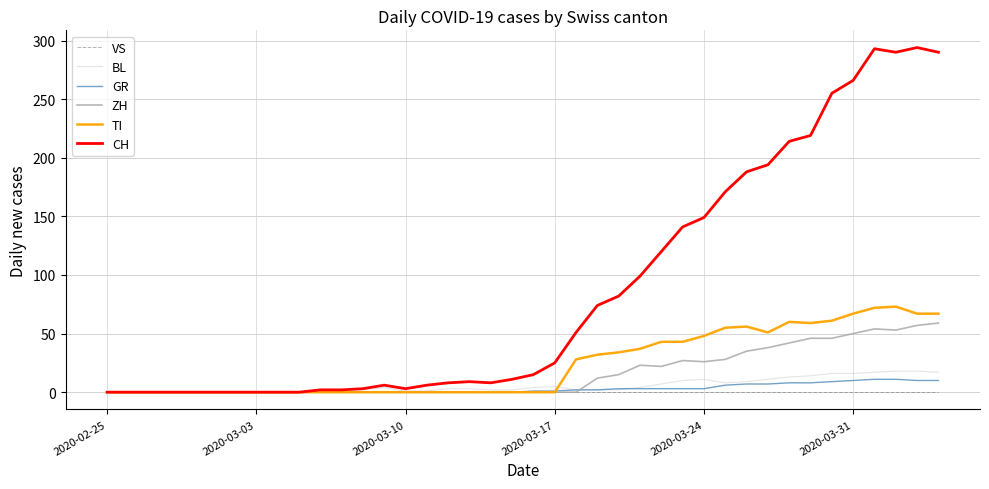

Does the chart display data point markers on the line(s)?

No